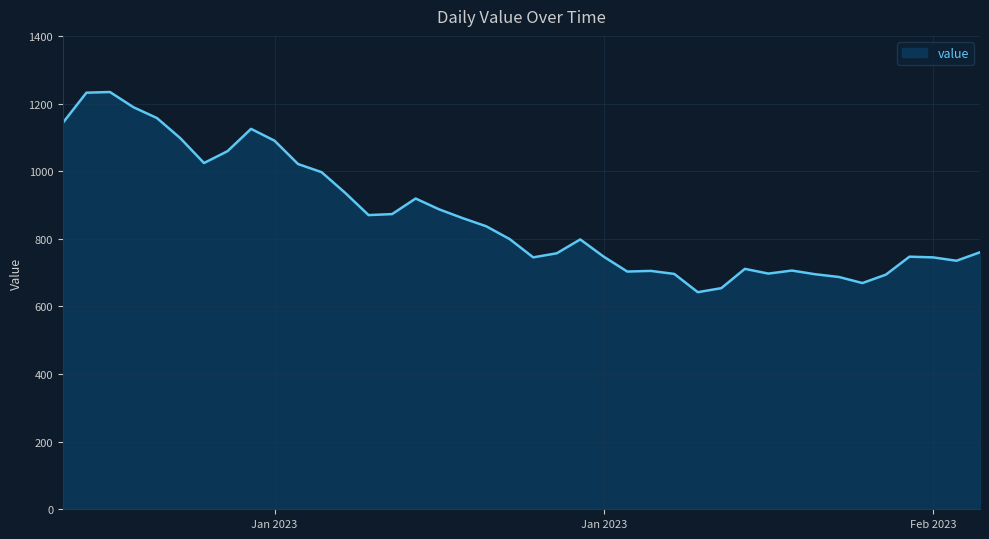

What is the maximum value shown in the chart?

1234